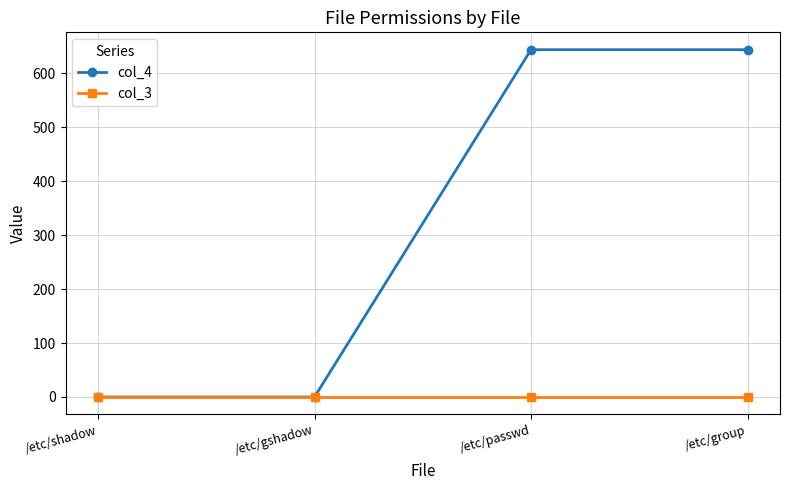

The value of col_4 at /etc/shadow is 429. True or false?

False